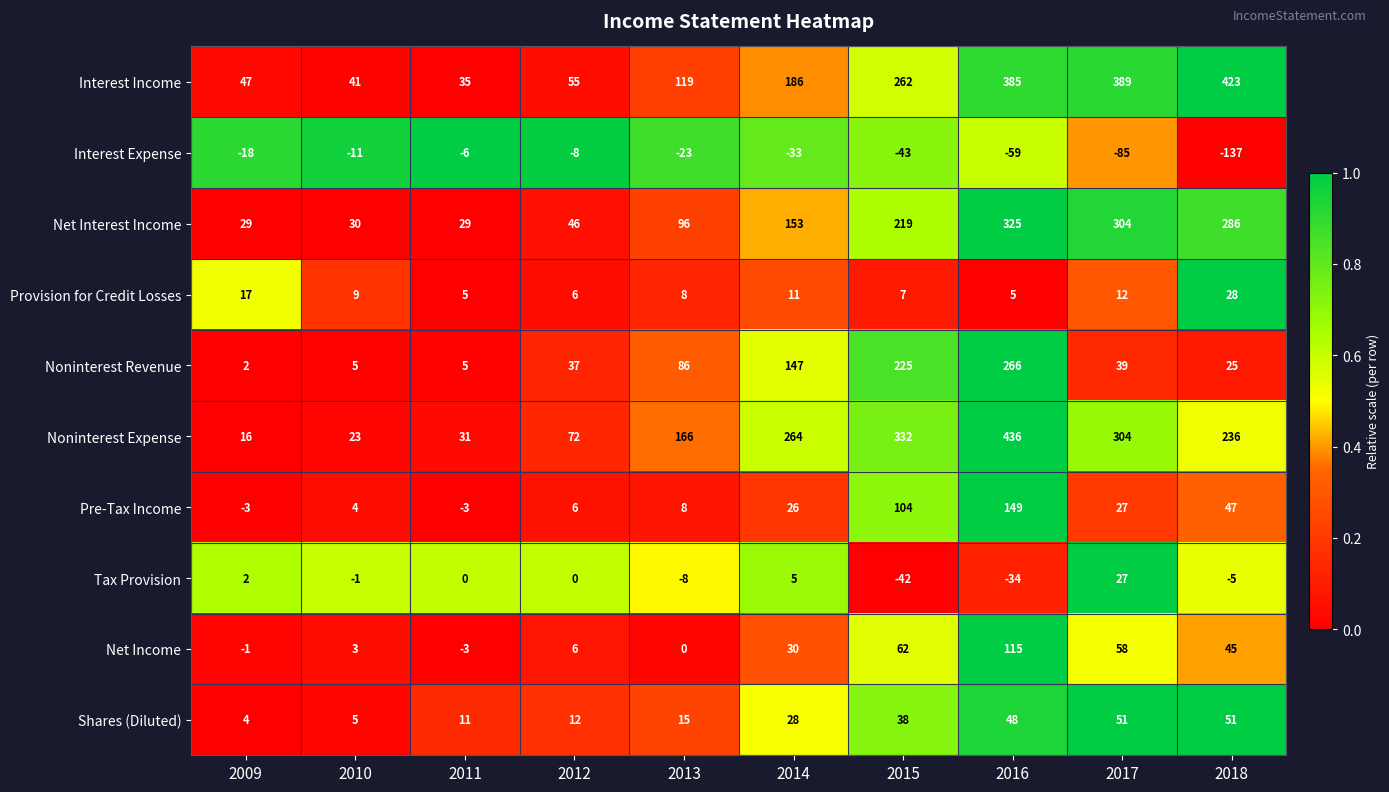

What is the average value of the Noninterest Revenue series?

84